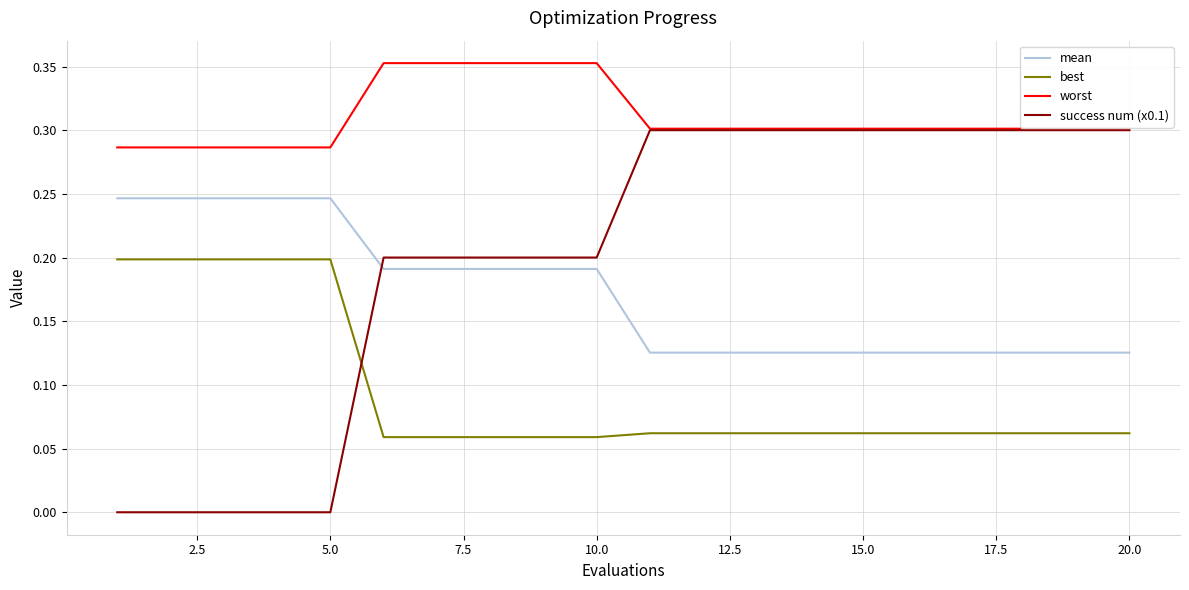

How many lines are shown in the chart?

4